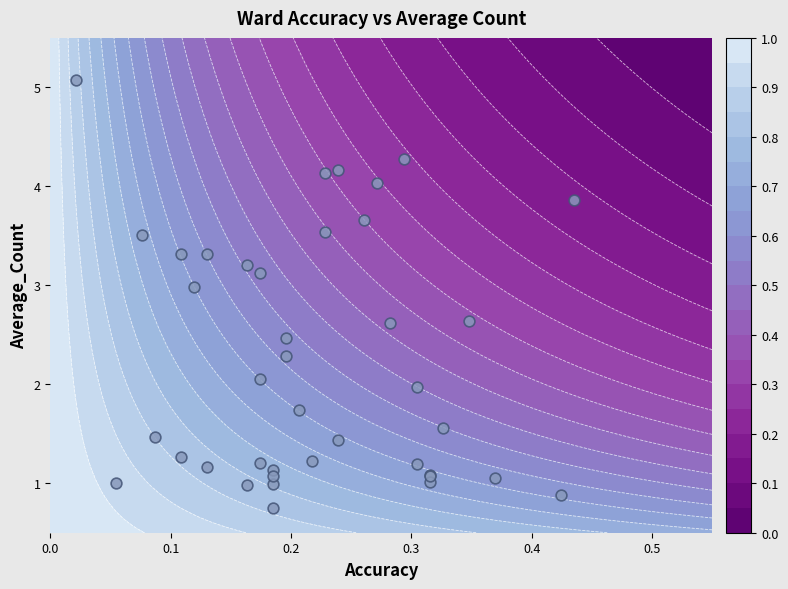

What is the sum of all values?

89.5